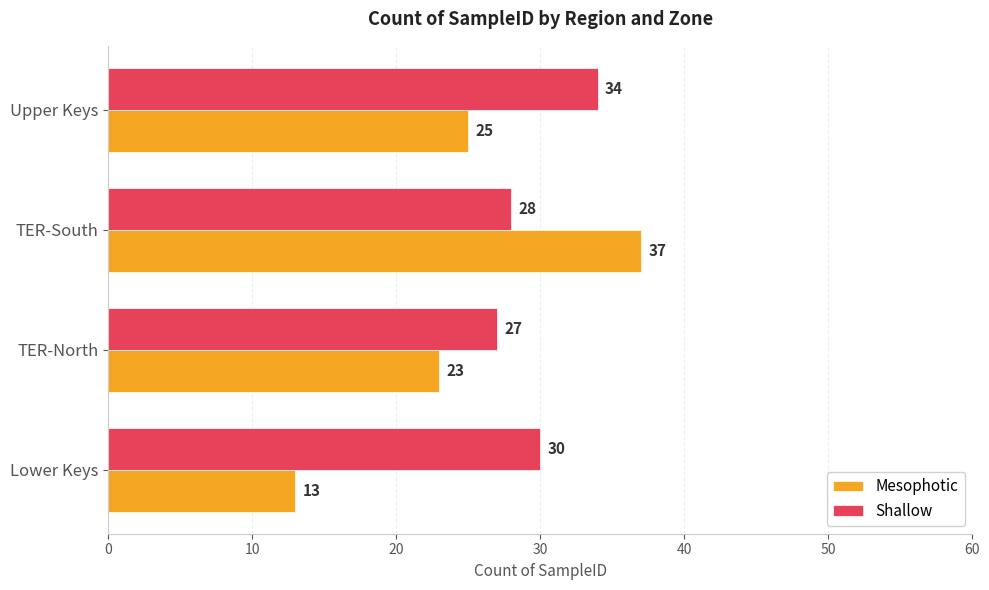

At which category is the sum across all series the highest?

TER-South